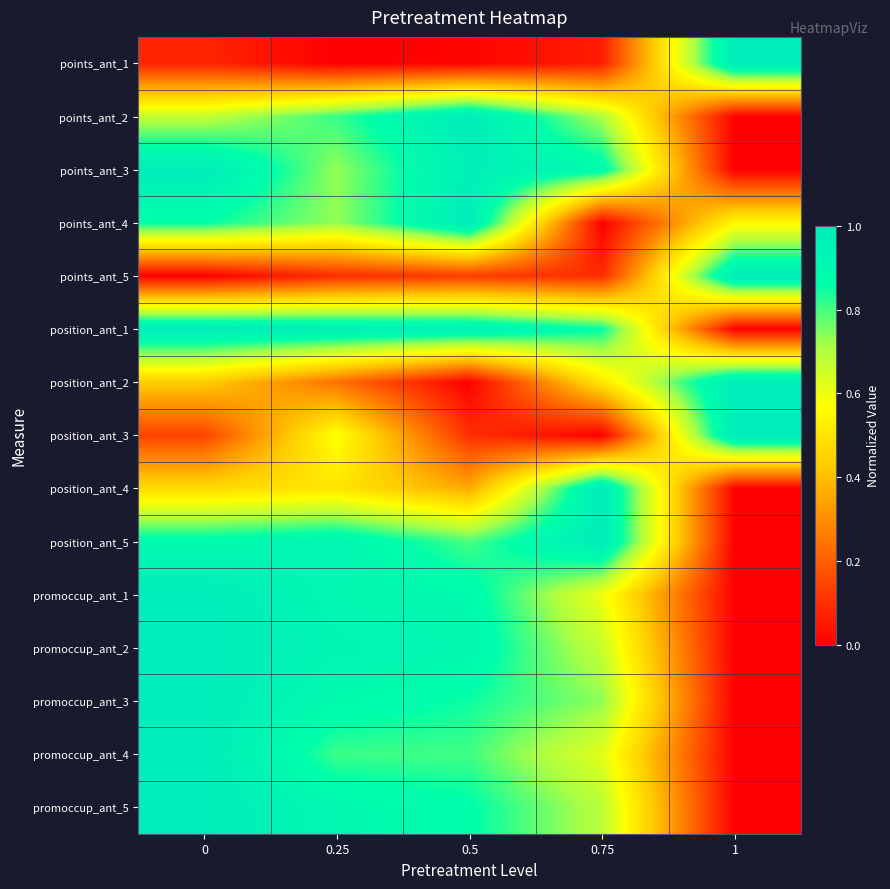

Count the number of data series in this chart.

15